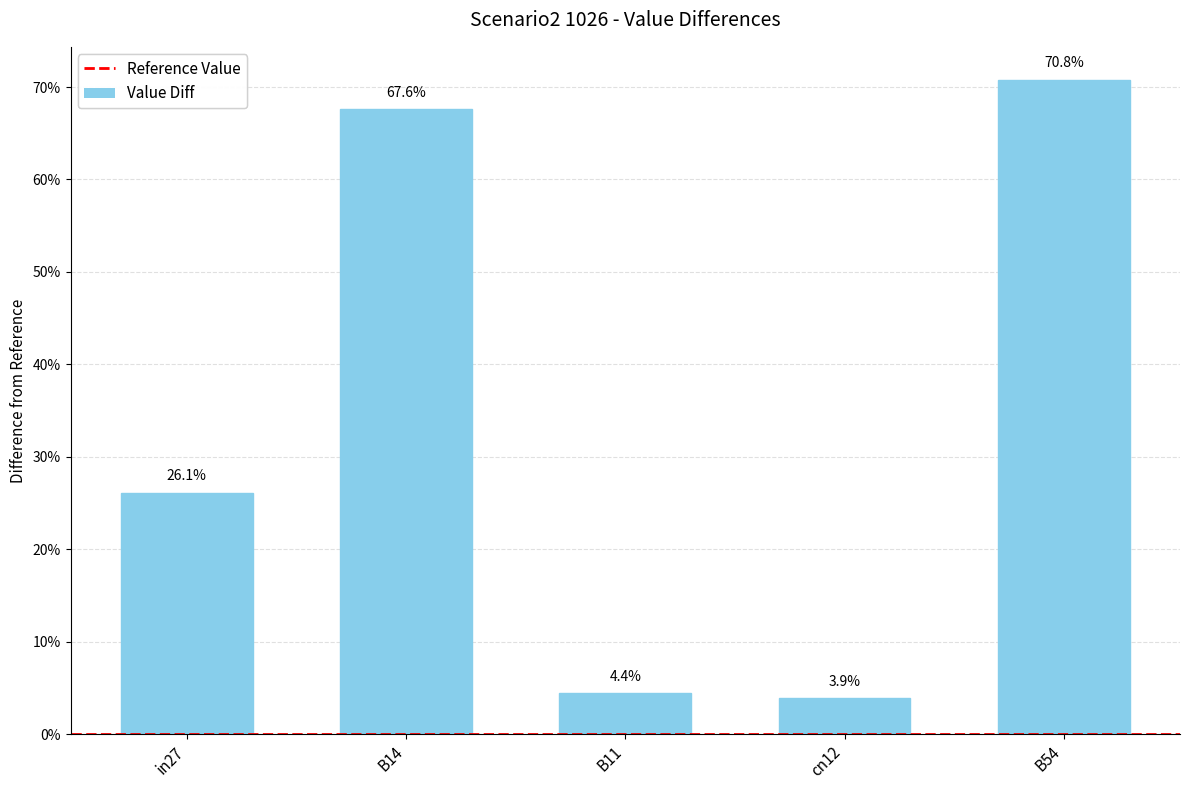

Are the bars horizontal?

No